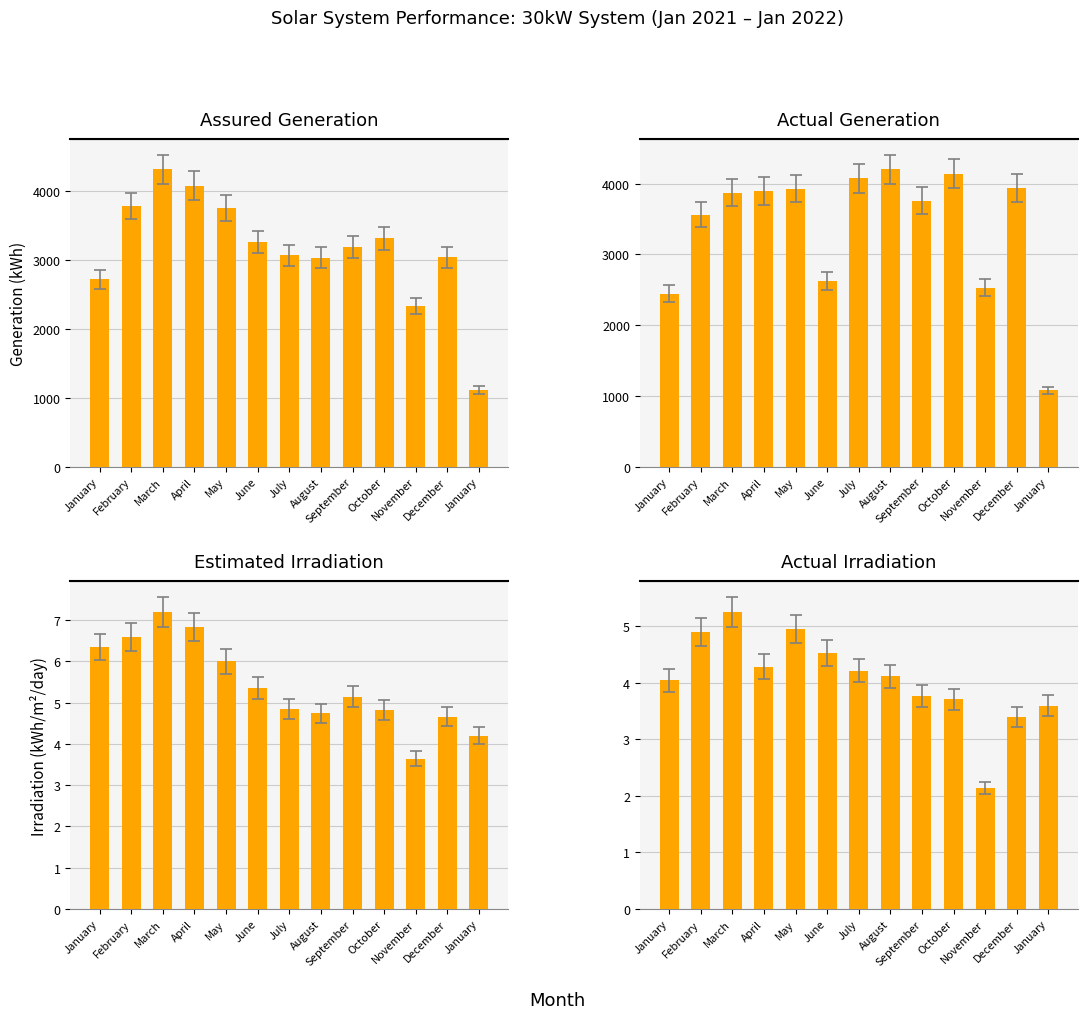

Reading left to right, list all the values displayed in this chart.

Assured Generation: 2719.0	3782.0	4312.0	4079.0	3756.0	3260.0	3068.0	3034.0	3182.0	3315.0	2325.0	3038.0	1112.0
Actual Generation: 2447.0	3561.5	3874.8	3896.7	3931.9	2623.6	4074.4	4201.6	3759.9	4143.3	2532.4	3944.7	1077.0
Estimated Irradiation: 6.3	6.6	7.2	6.8	6.0	5.3	4.8	4.7	5.1	4.8	3.6	4.7	4.2
Actual Irradiation: 4.0	4.9	5.3	4.3	5.0	4.5	4.2	4.1	3.8	3.7	2.1	3.4	3.6